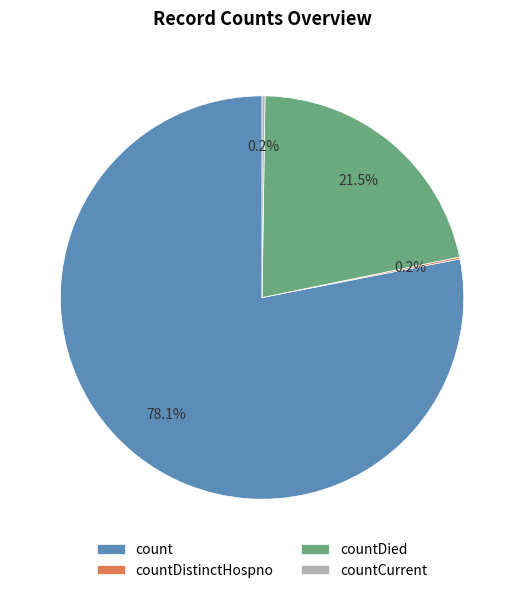

What percentage is NOT represented by count?

21.9%